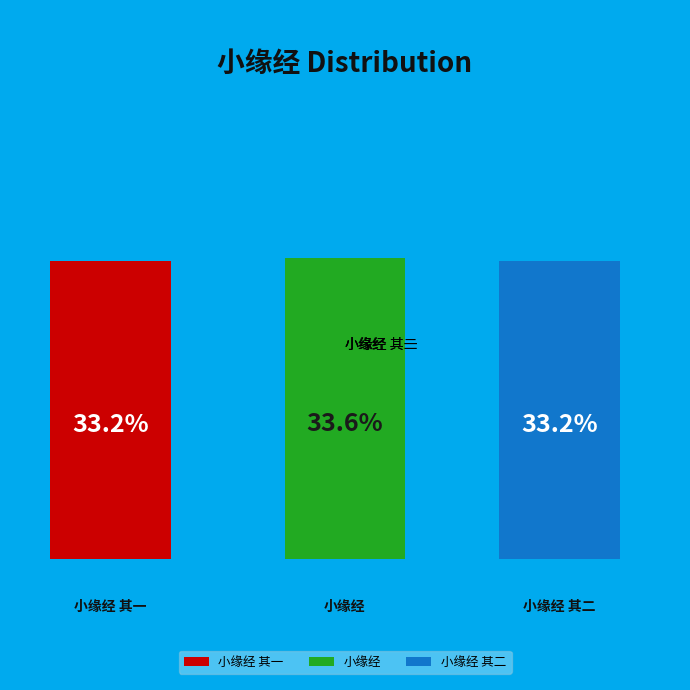

To the nearest percent, what percentage of the pie is 小缘经 其一?

33%